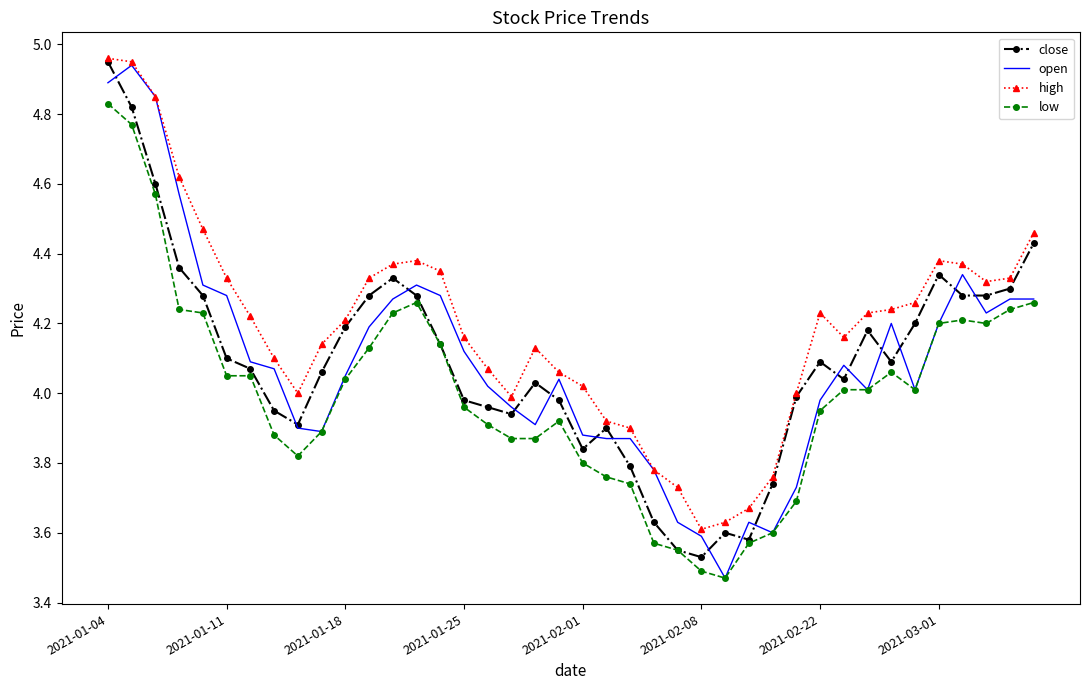

At which category is the sum across all series the highest?

2021-01-04